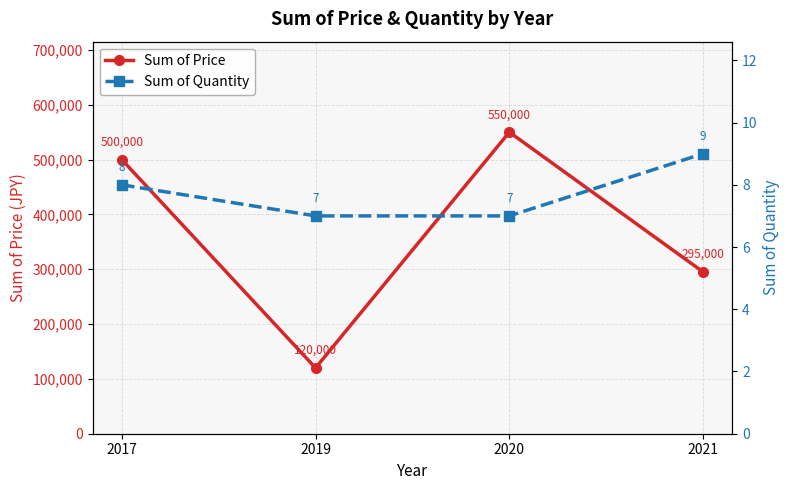

Between 2021 and 2017, which is larger?

2017